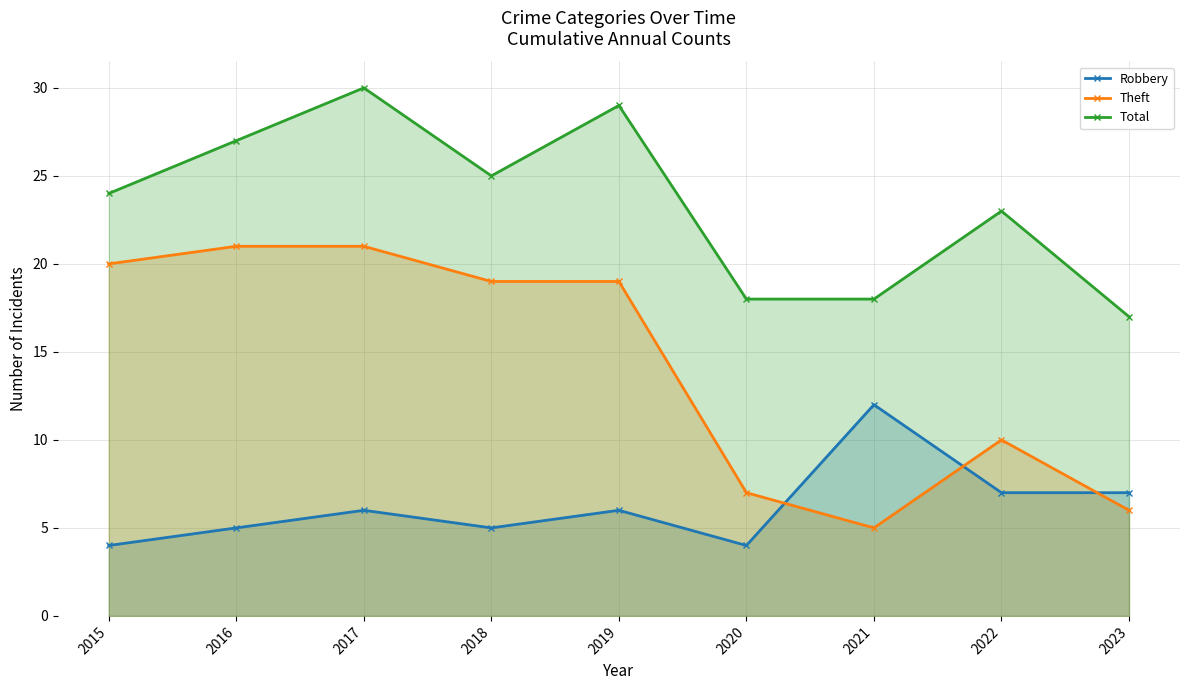

Reading left to right, list all the values displayed in this chart.

Robbery: 2015=4	2016=5	2017=6	2018=5	2019=6	2020=4	2021=12	2022=7	2023=7
Theft: 2015=20	2016=21	2017=21	2018=19	2019=19	2020=7	2021=5	2022=10	2023=6
Total: 2015=24	2016=27	2017=30	2018=25	2019=29	2020=18	2021=18	2022=23	2023=17